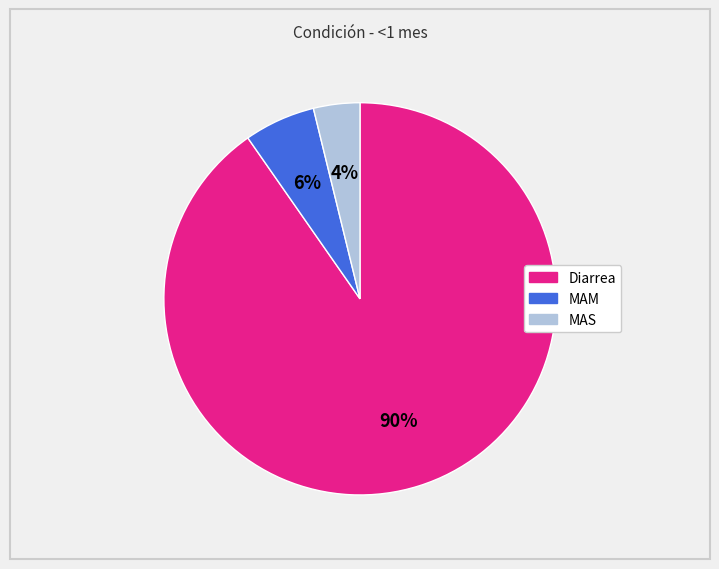

Rank the categories by value from lowest to highest.

MAS, MAM, Diarrea